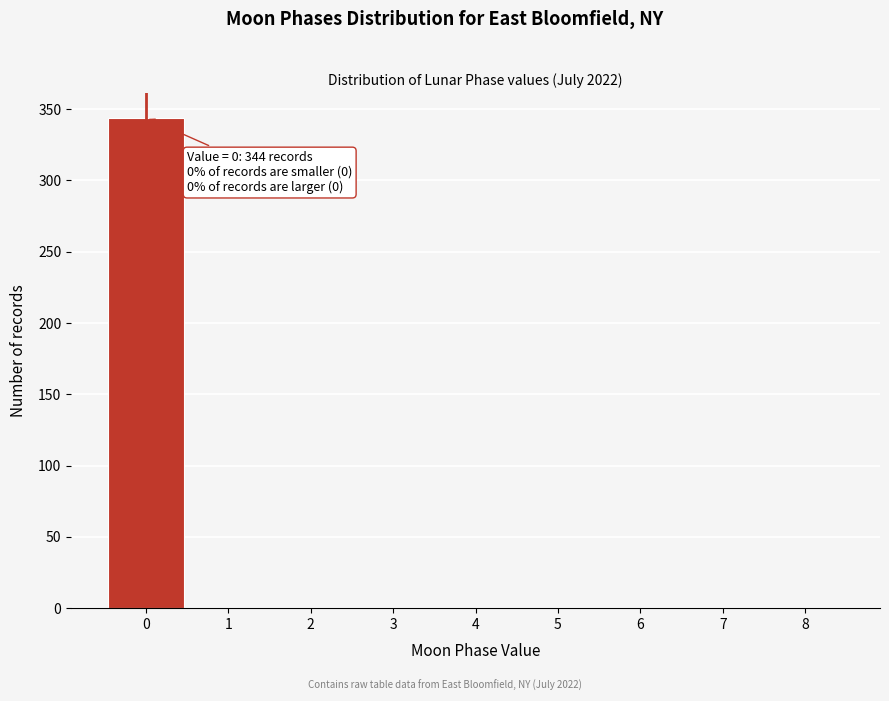

Which range on the x-axis has the tallest bar?

-0.5 to 0.5